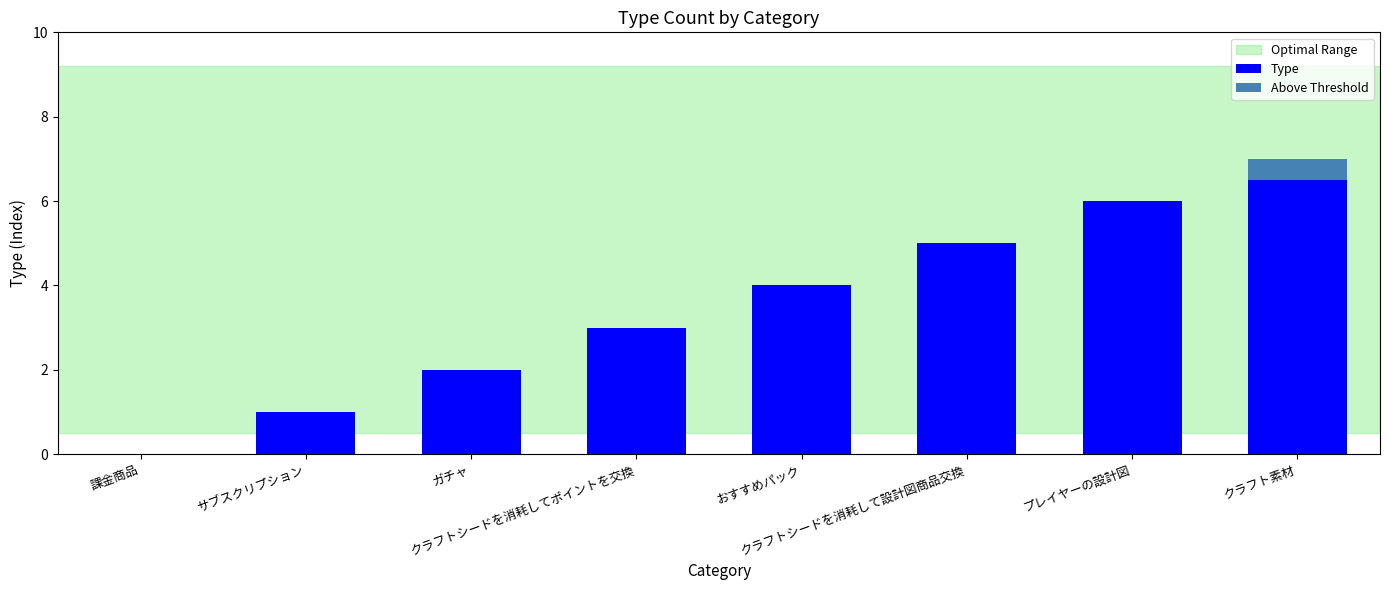

At which category is the sum across all series the highest?

クラフト素材